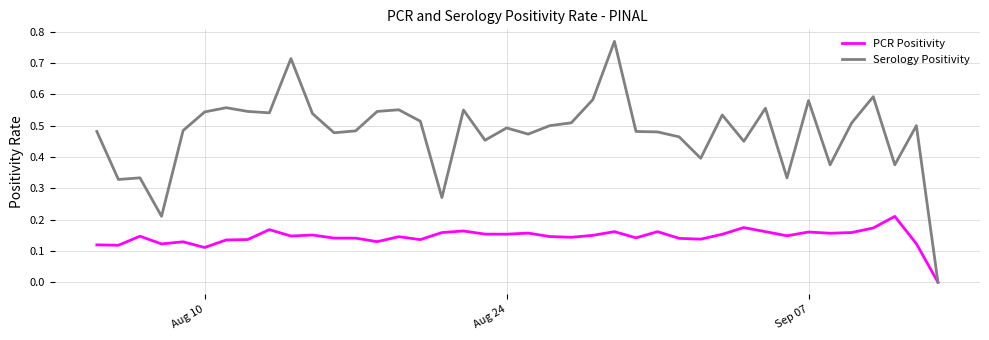

Which series has the largest total across all categories?

Serology Positivity